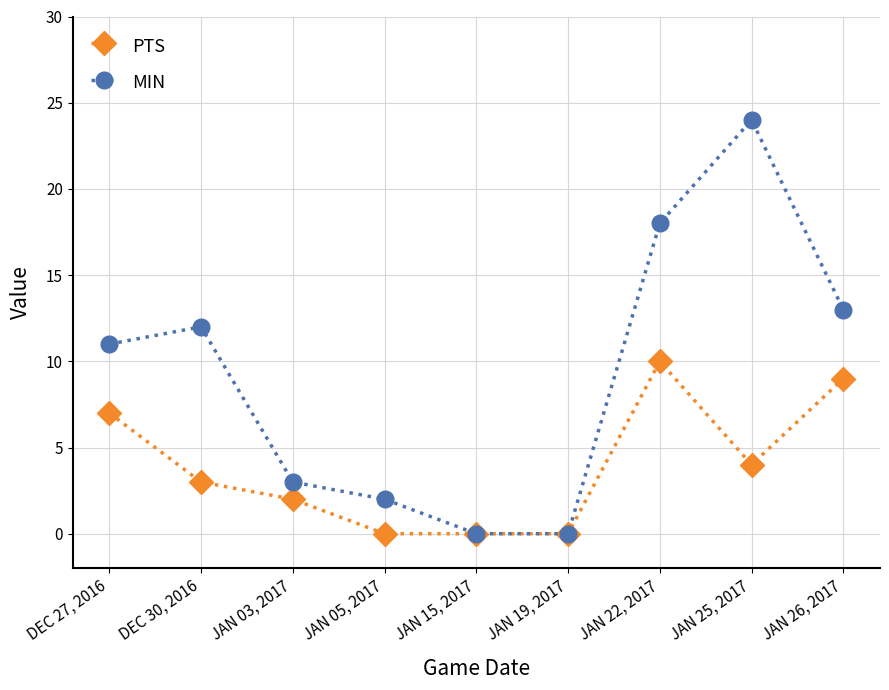

At how many categories does at least one series exceed 16?

2